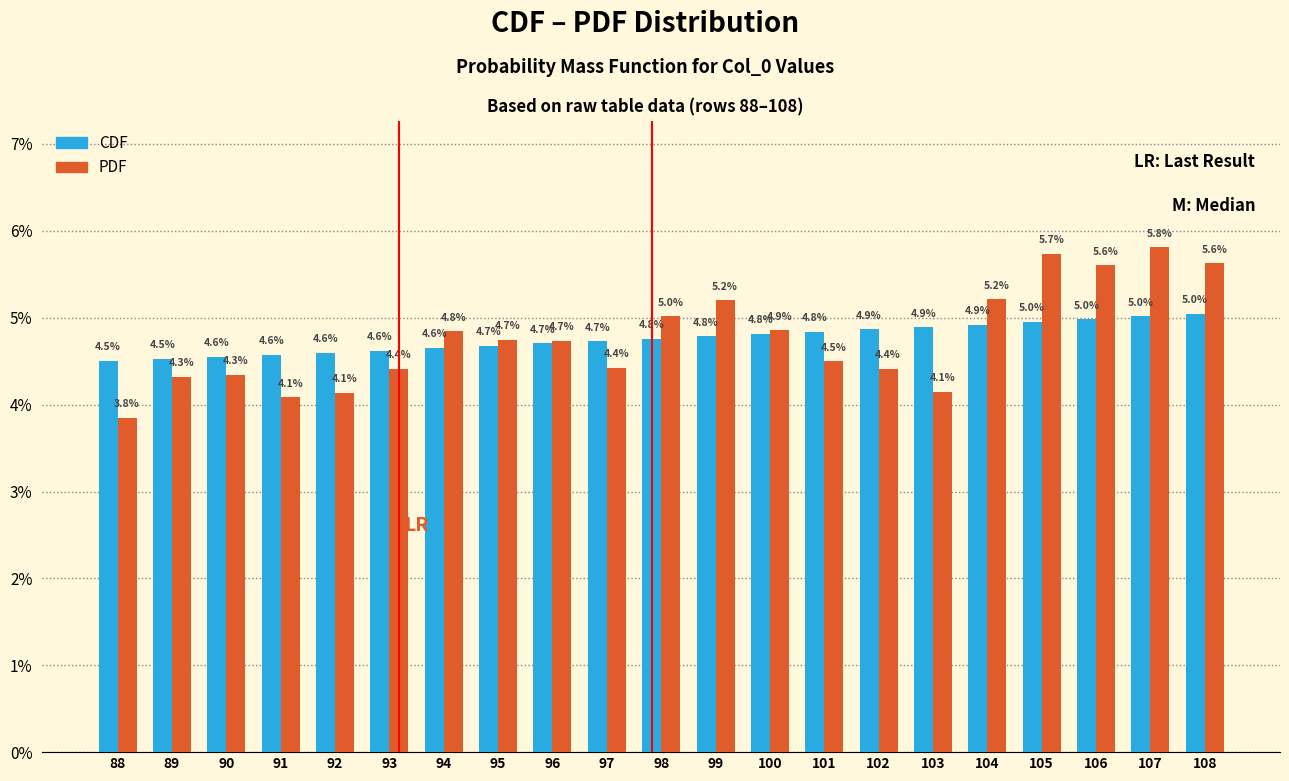

Reading right to left, list all the values displayed in this chart.

CDF: 108=5.0	107=5.0	106=5.0	105=5.0	104=4.9	103=4.9	102=4.9	101=4.8	100=4.8	99=4.8	98=4.8	97=4.7	96=4.7	95=4.7	94=4.6	93=4.6	92=4.6	91=4.6	90=4.6	89=4.5	88=4.5
PDF: 108=5.6	107=5.8	106=5.6	105=5.7	104=5.2	103=4.1	102=4.4	101=4.5	100=4.9	99=5.2	98=5.0	97=4.4	96=4.7	95=4.7	94=4.8	93=4.4	92=4.1	91=4.1	90=4.3	89=4.3	88=3.8